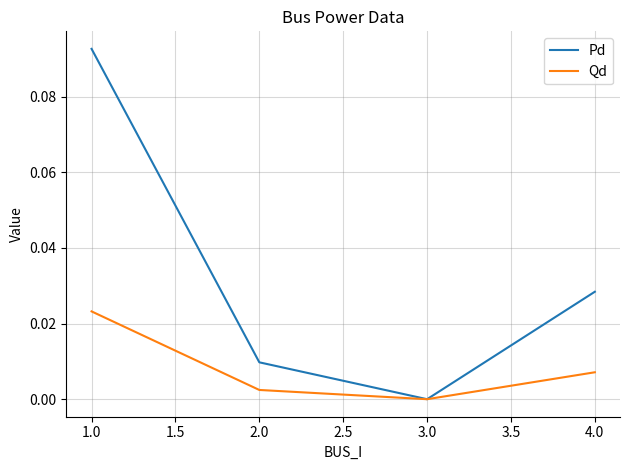

At which label does Pd reach its minimum?

3.0